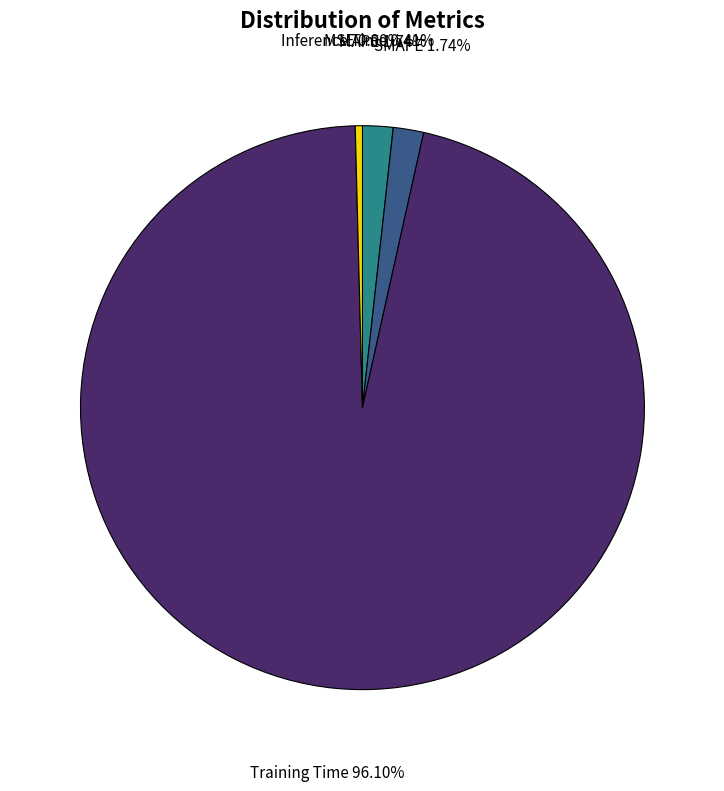

Which category has the biggest portion of the pie?

Training Time